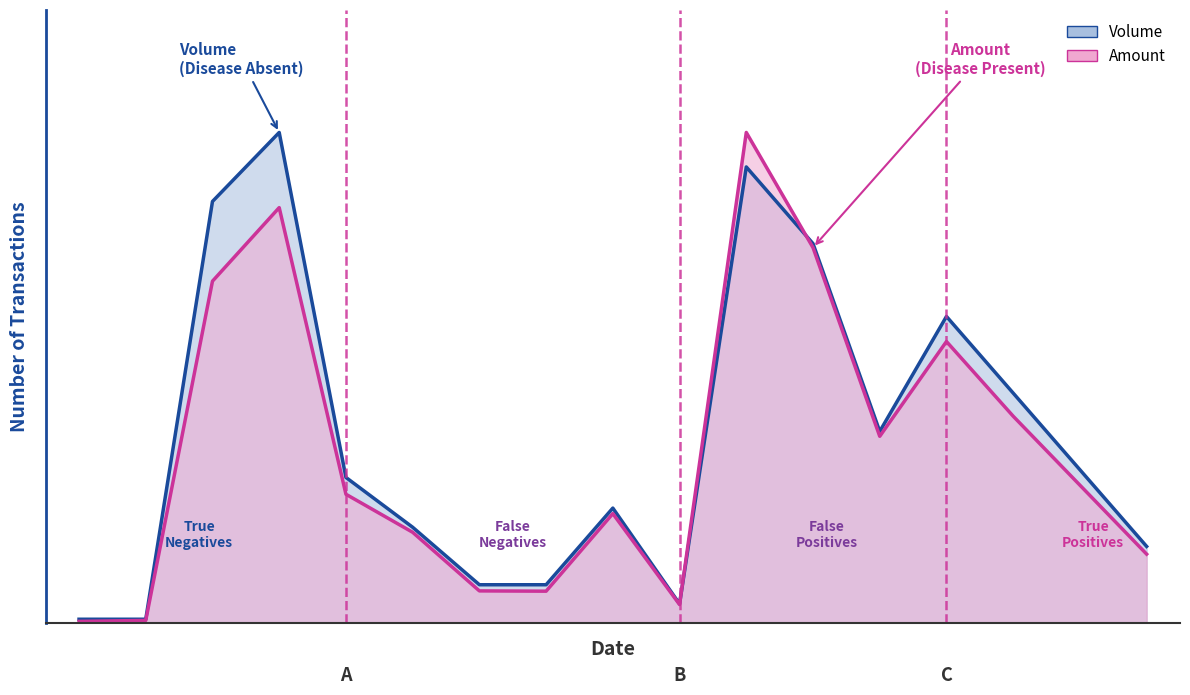

Between which two adjacent categories do Amount line and Volume line first intersect?

9 and 10